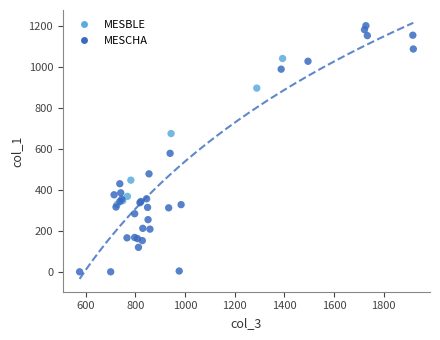

Which series has the widest spread of Y values?

MESCHA